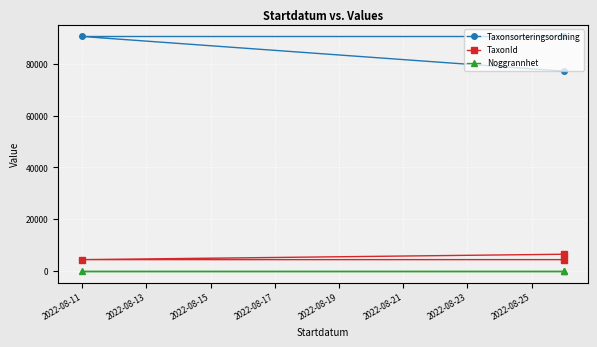

What are all the series names shown in the legend?

Taxonsorteringsordning, TaxonId, Noggrannhet